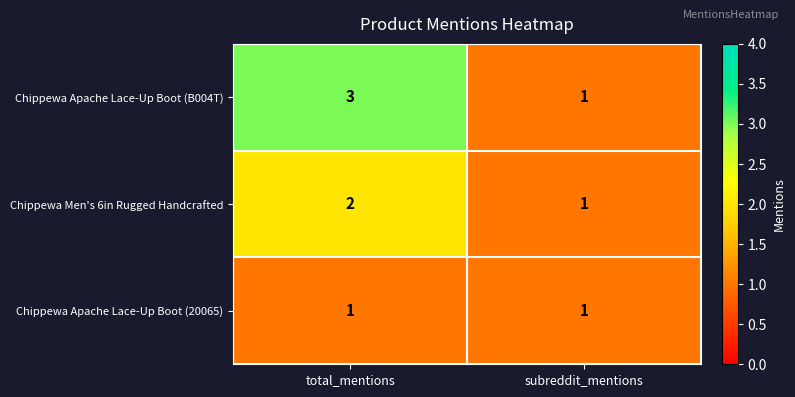

Reading left to right, list all the values displayed in this chart.

Chippewa Apache Lace-Up Boot (B004T): 3	1
Chippewa Men's 6in Rugged Handcrafted: 2	1
Chippewa Apache Lace-Up Boot (20065): 1	1